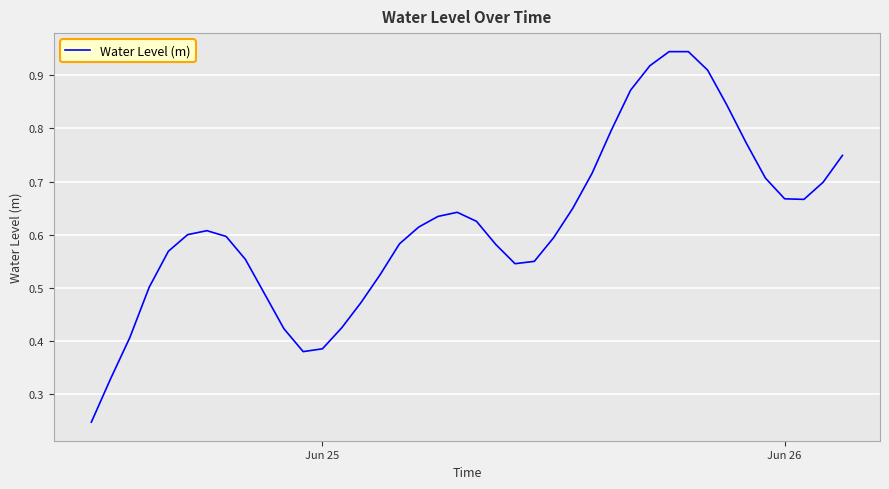

How many lines are shown in the chart?

1